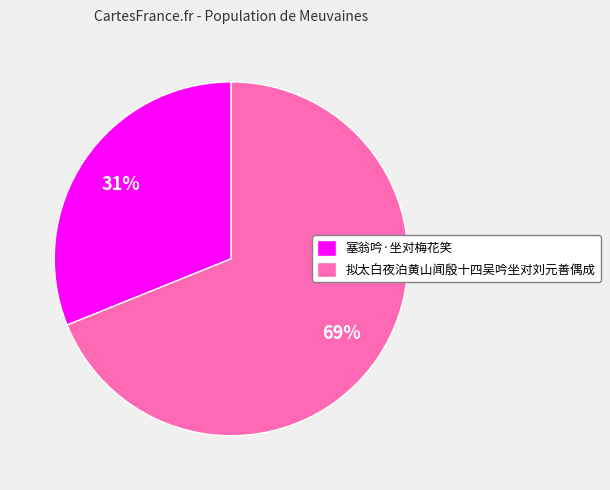

Which has a higher value, 拟太白夜泊黄山闻殷十四吴吟坐对刘元善偶成 or 塞翁吟·坐对梅花笑?

拟太白夜泊黄山闻殷十四吴吟坐对刘元善偶成